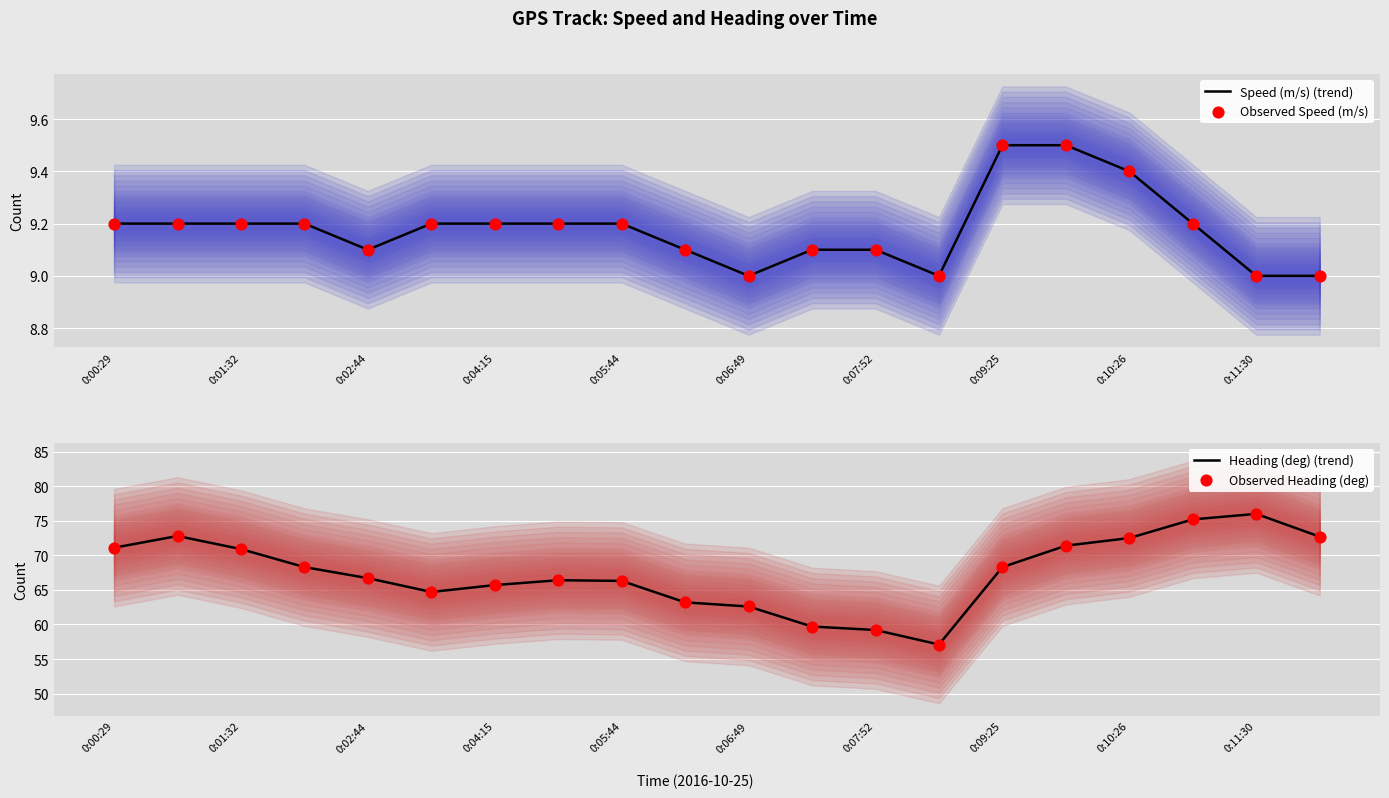

Which series has the widest spread of Y values?

Heading (deg) (trend)